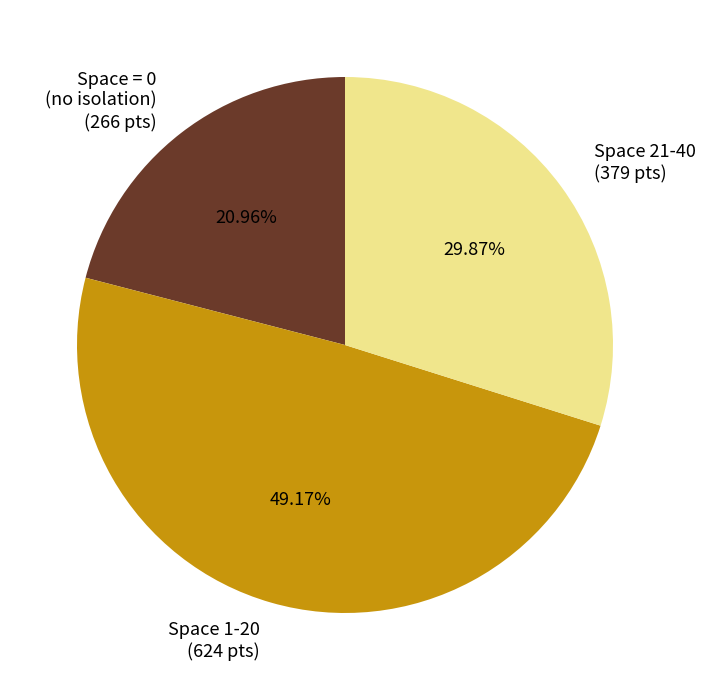

Rank the categories by value from highest to lowest.

Space 1-20 (624 pts), Space 21-40 (379 pts), Space = 0 (no isolation) (266 pts)